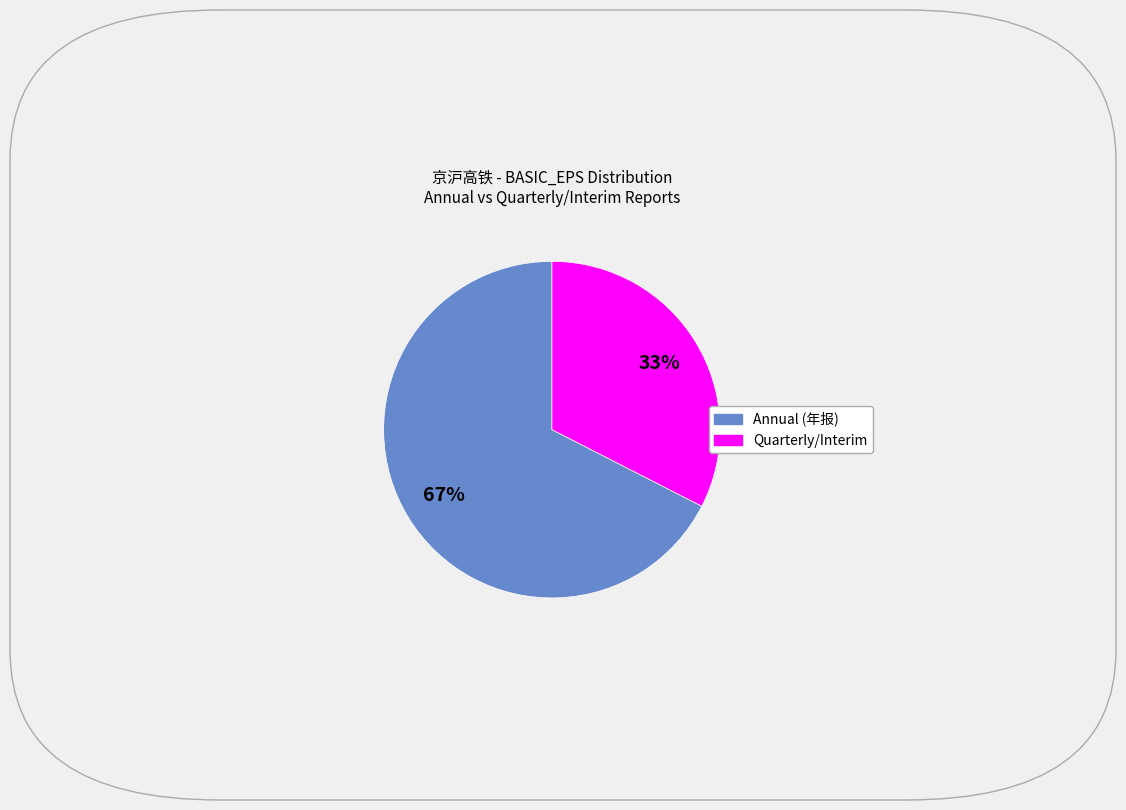

Does any single category account for the majority?

Yes